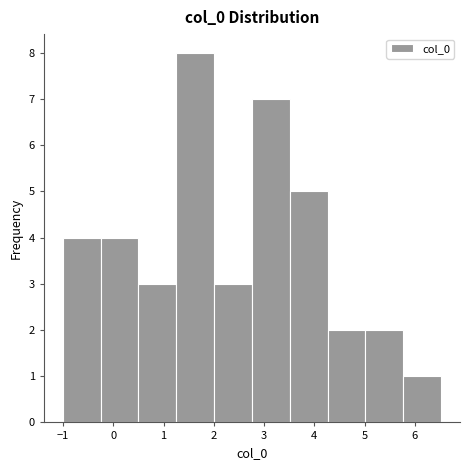

Reading left to right, transcribe this chart: for each bar, give the range it covers on the x-axis and its height. Neither the bar edges nor the heights are printed on the chart, so give them approximately, as read against the axes.

-1.0 to -0.3: 4
-0.3 to 0.5: 4
0.5 to 1.3: 3
1.3 to 2.0: 8
2.0 to 2.8: 3
2.8 to 3.5: 7
3.5 to 4.3: 5
4.3 to 5.0: 2
5.0 to 5.8: 2
5.8 to 6.5: 1